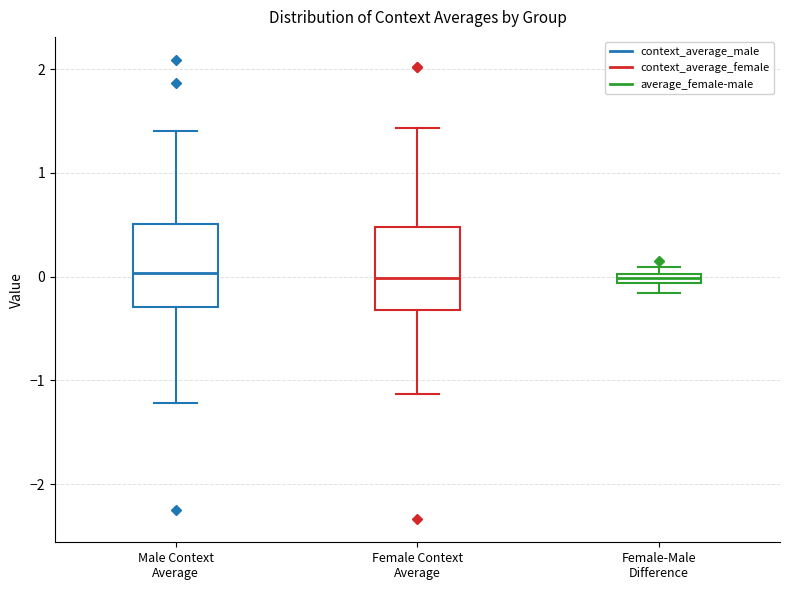

Where is the lower edge of the box for Male Context Average on the y-axis? The values are not printed on the chart, so give them approximately, as read against the axis.

-0.3